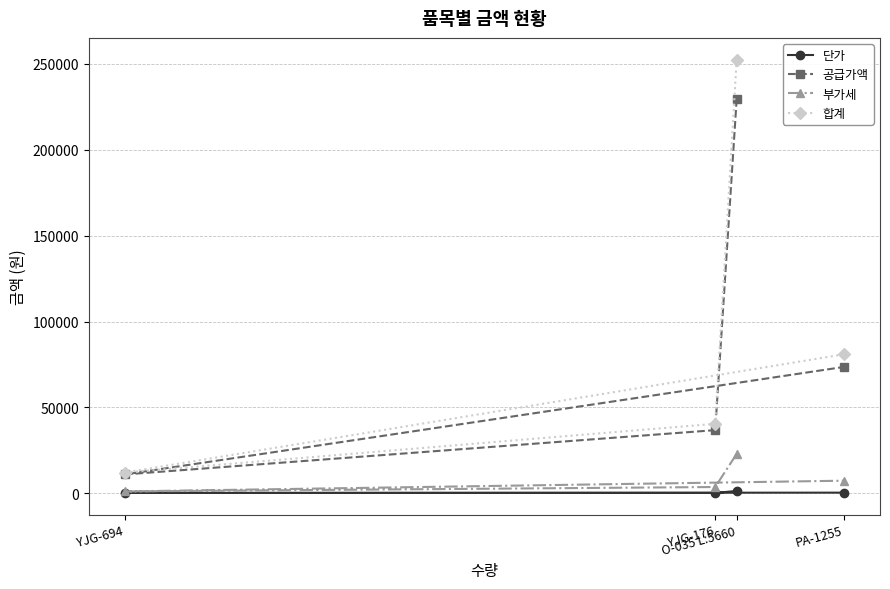

True or false: 단가 and 부가세 intersect in this chart.

False